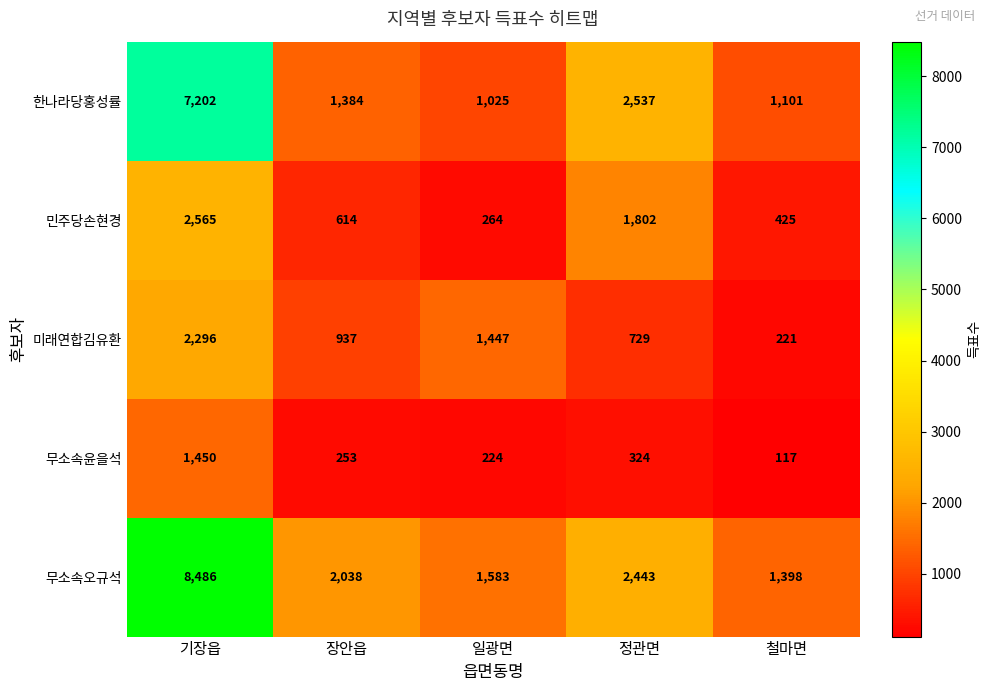

At which category does the chart reach its minimum across all series?

철마면